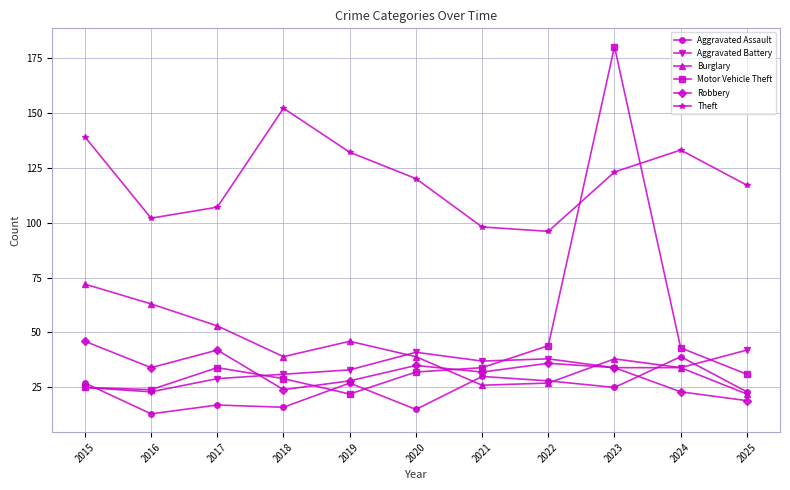

Is the value of Theft at 2017 greater than the value of Robbery at 2018?

Yes